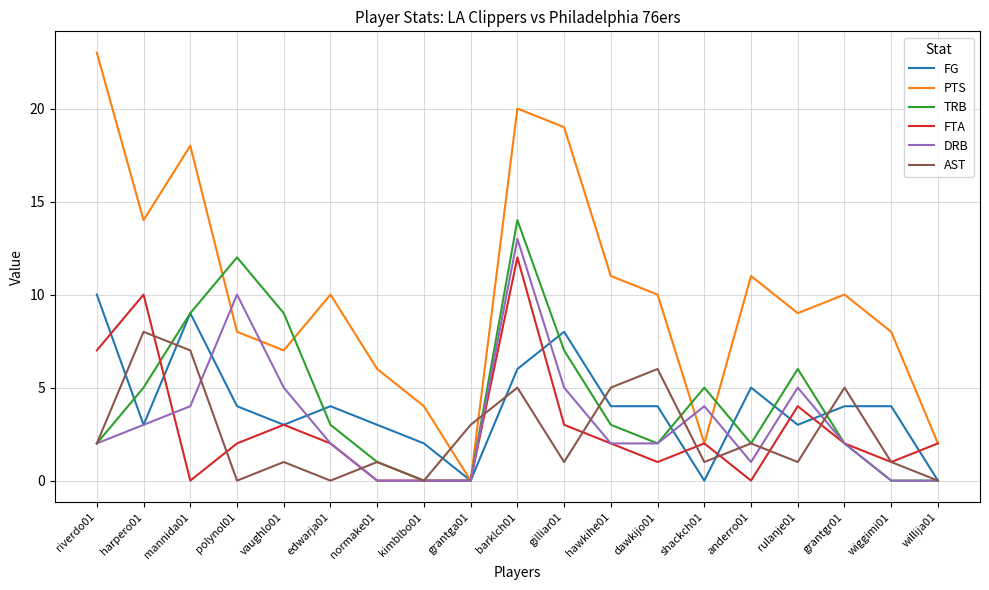

What is the sum of the DRB values at anderro01 and grantga01?

1